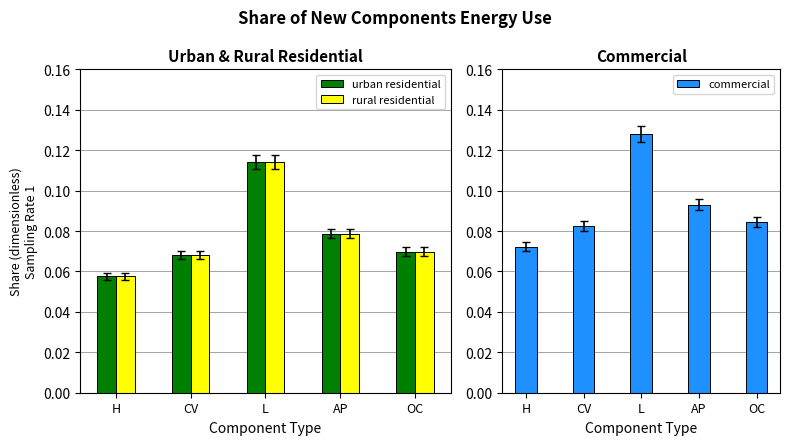

What is the total value across all series at L?

0.4